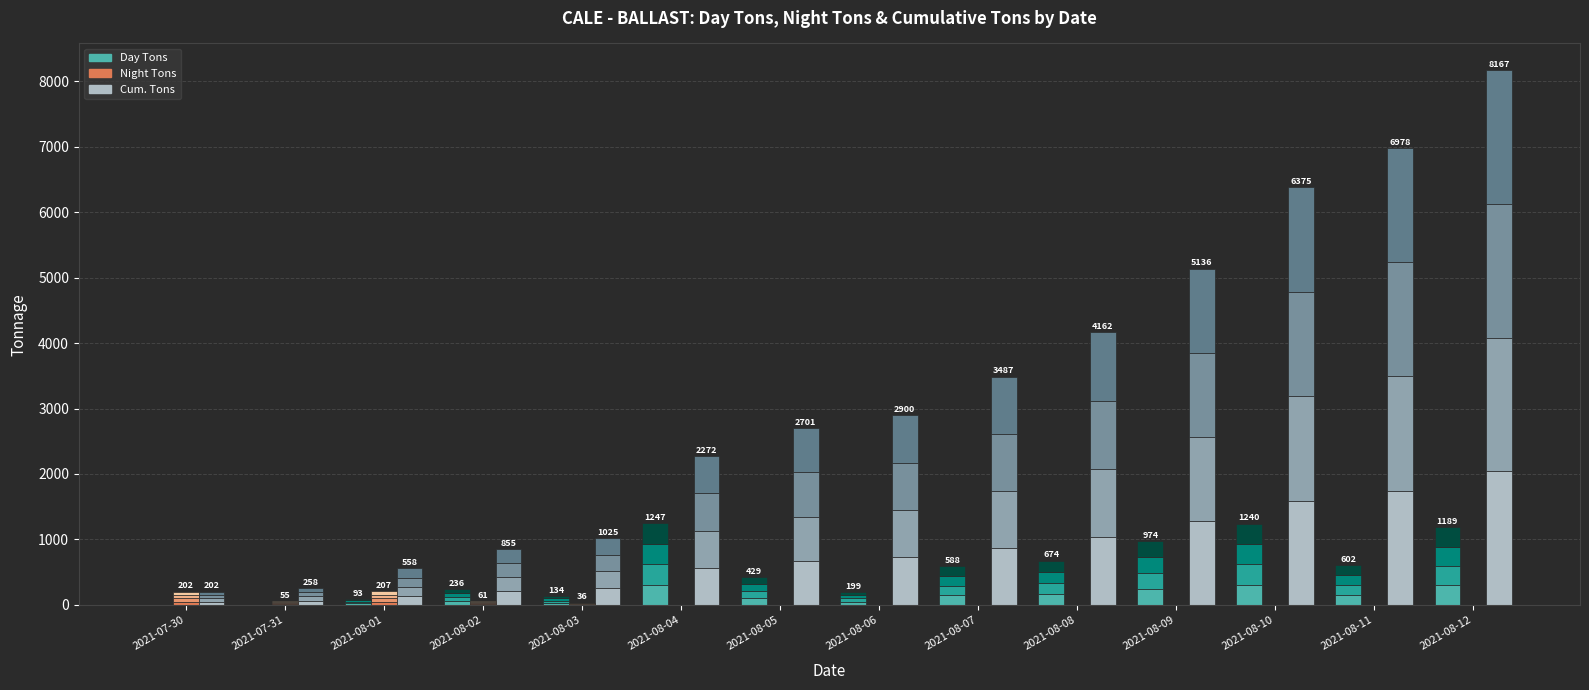

How many data points in Day Tons (seg 1) are less than 146?

7